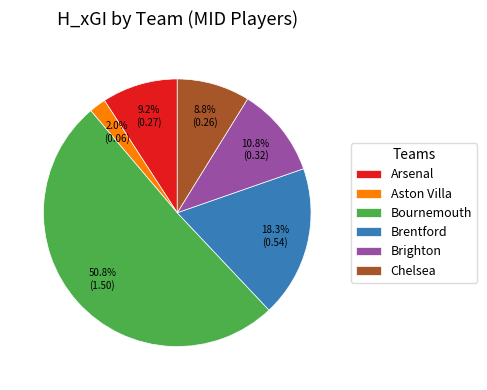

What is the smallest slice in the pie chart?

Aston Villa